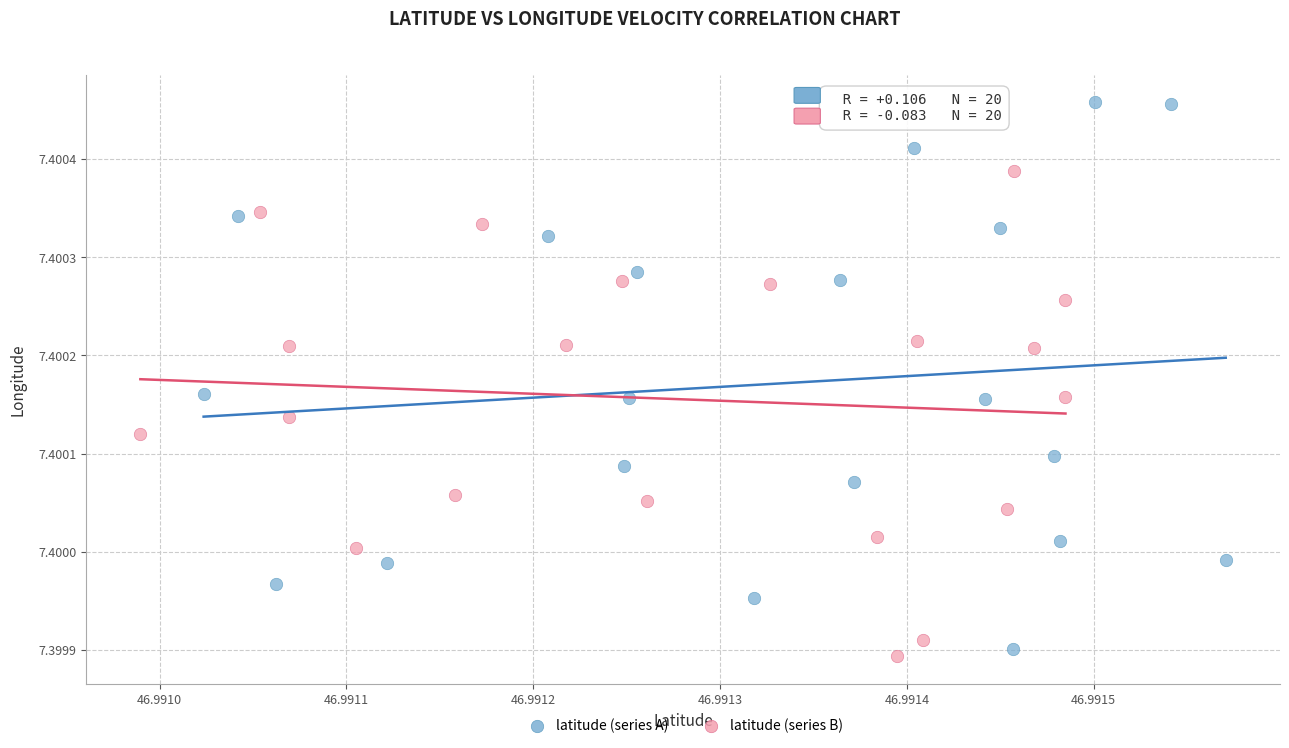

Which series has the widest spread of Y values?

latitude (series A)